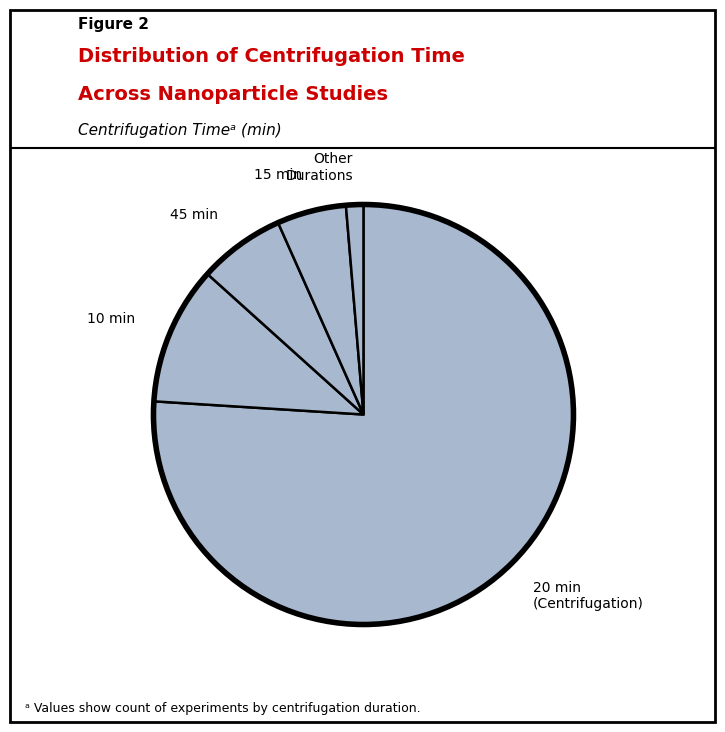

True or false: 10 min accounts for 19% of the total.

False